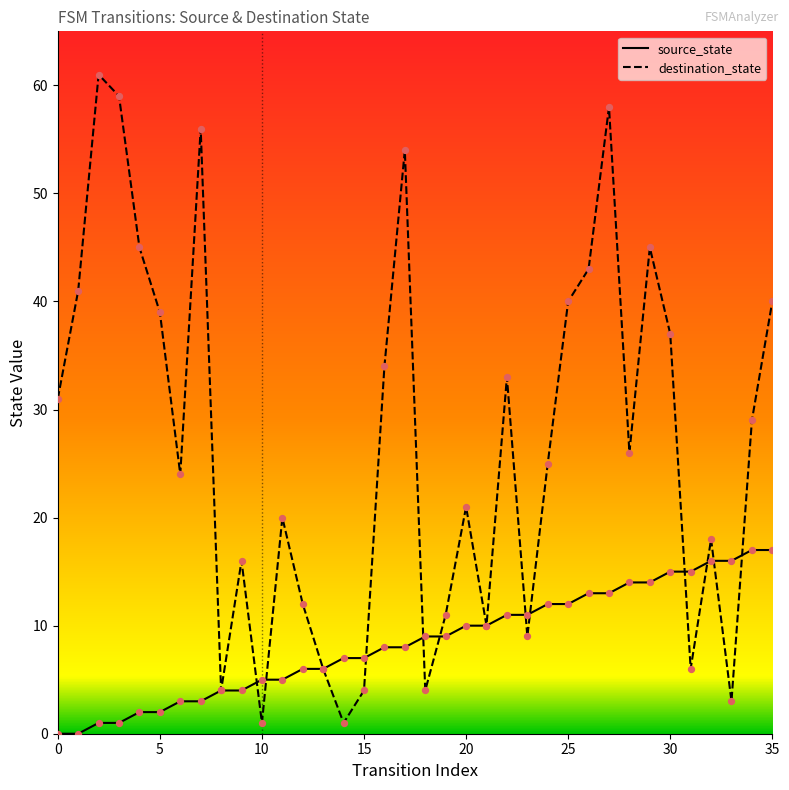

At which category is the sum across all series the highest?

27